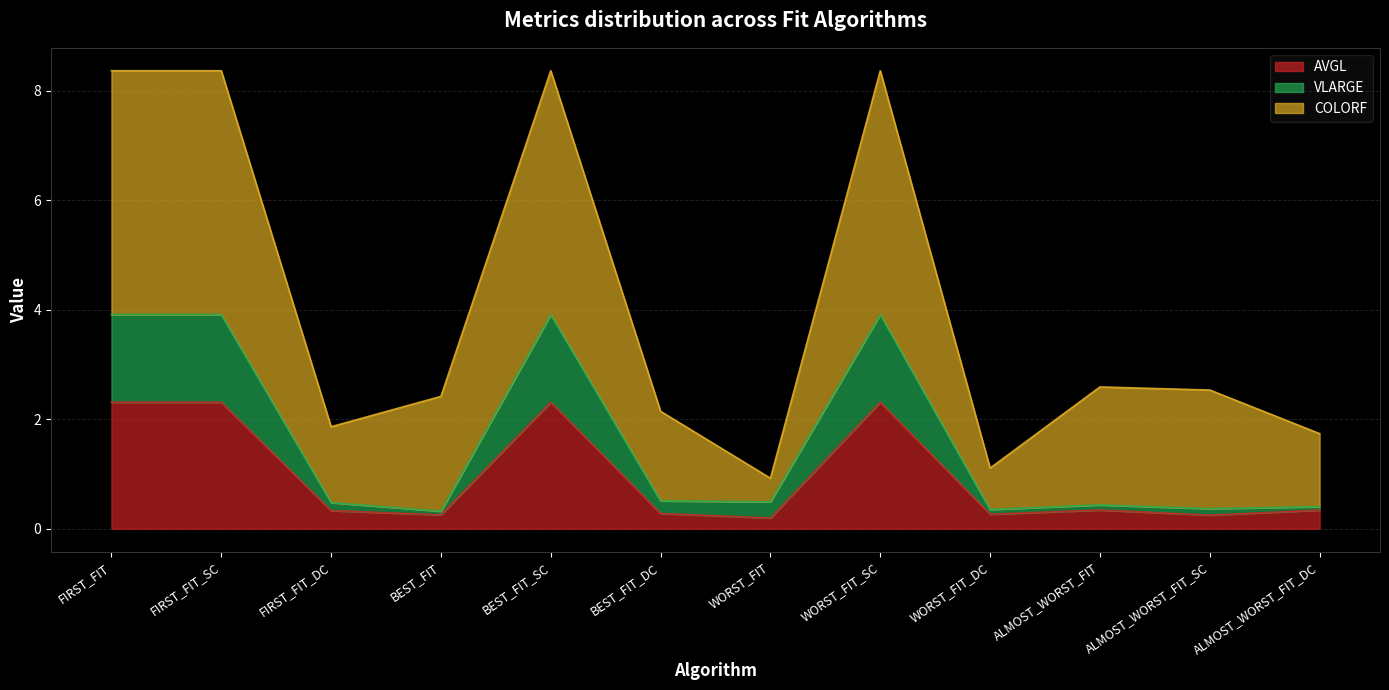

True or false: VLARGE and COLORF cross at least once.

False